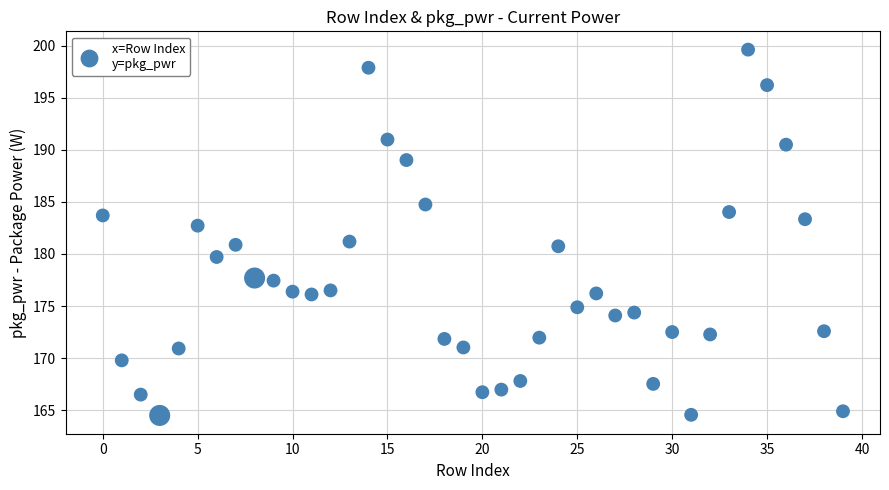

What is the range of Y values (max minus min)?

35.1